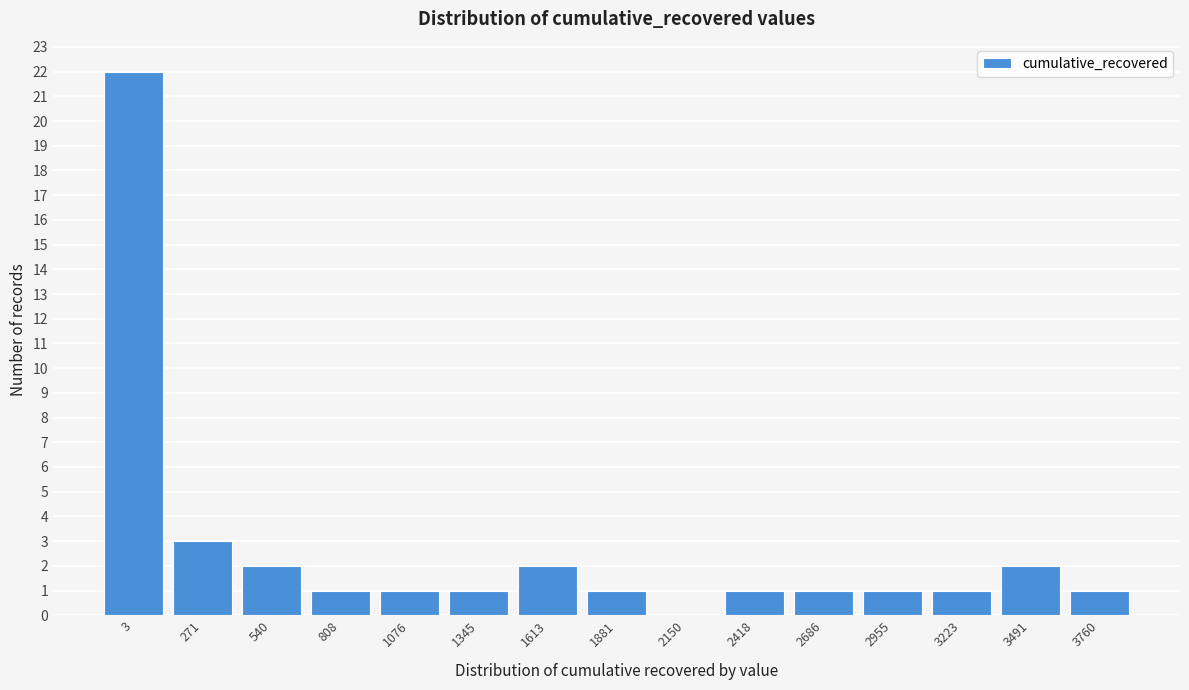

Reading left to right, what are all the values shown in this chart?

3=22	271=3	540=2	808=1	1076=1	1345=1	1613=2	1881=1	2150=0	2418=1	2686=1	2955=1	3223=1	3491=2	3760=1